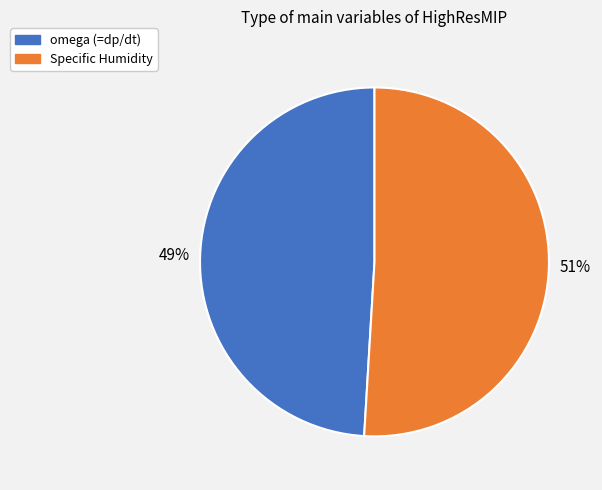

Which has a higher value, Specific Humidity or omega (=dp/dt)?

Specific Humidity